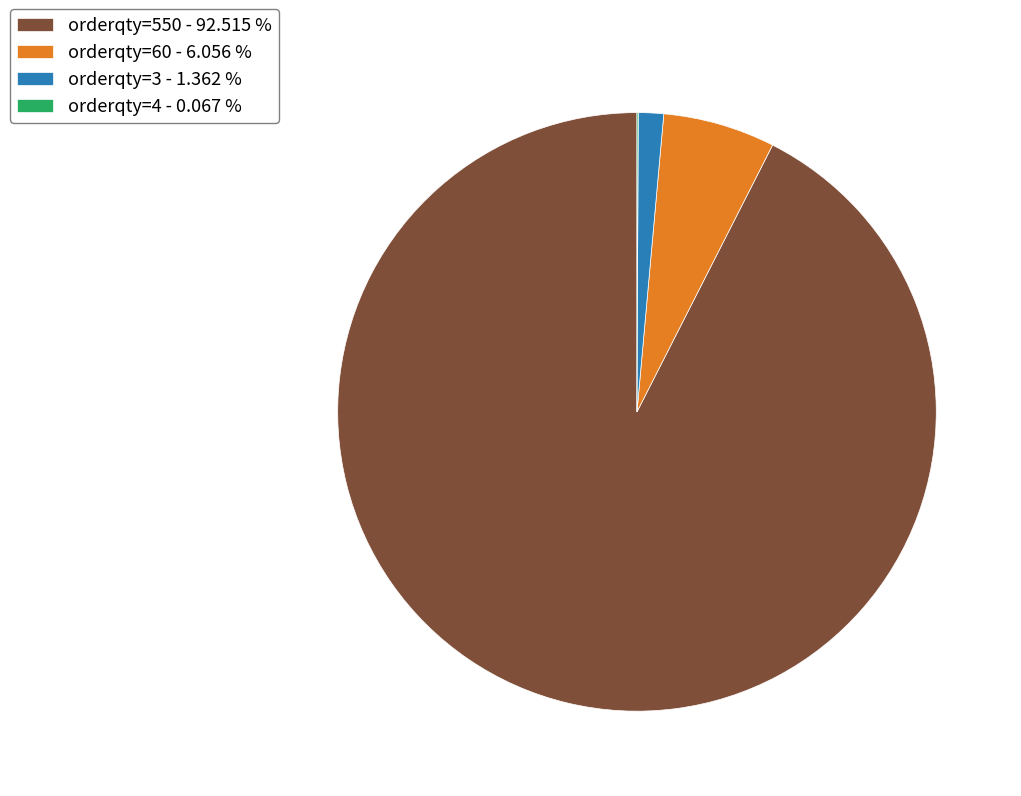

Do orderqty=60 - 6.056 % and orderqty=3 - 1.362 % together represent more than half of the pie?

No